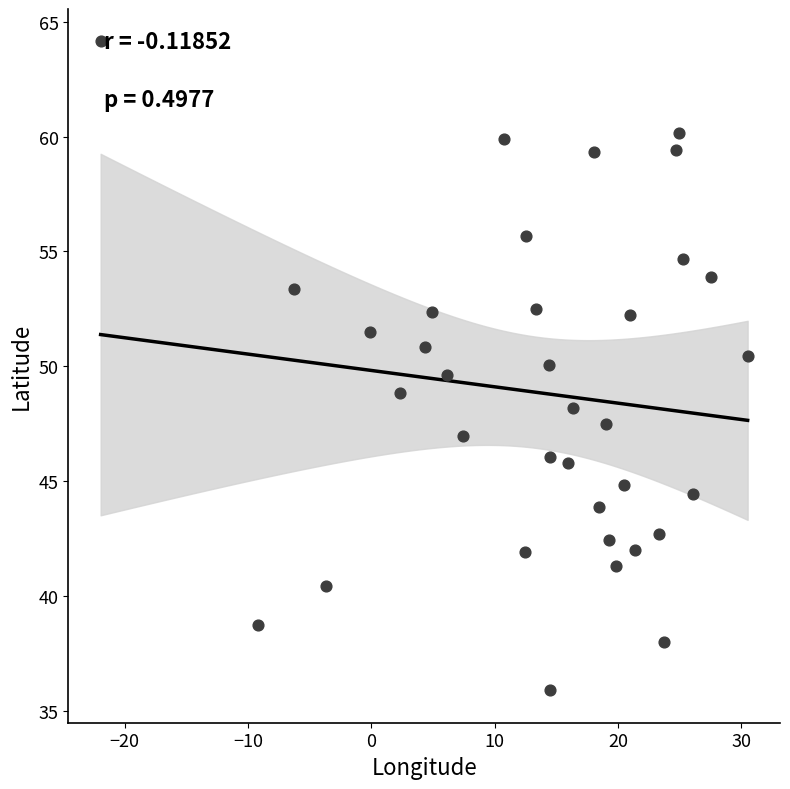

What is the range of X values (max minus min)?

52.5